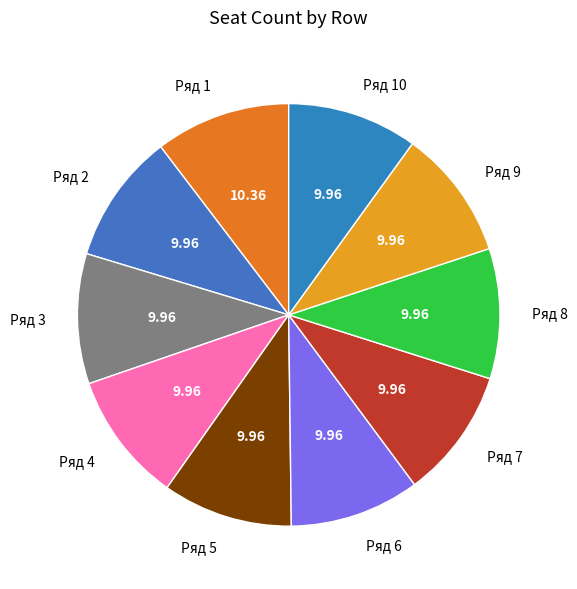

Does Ряд 10 represent more than half of the total?

No